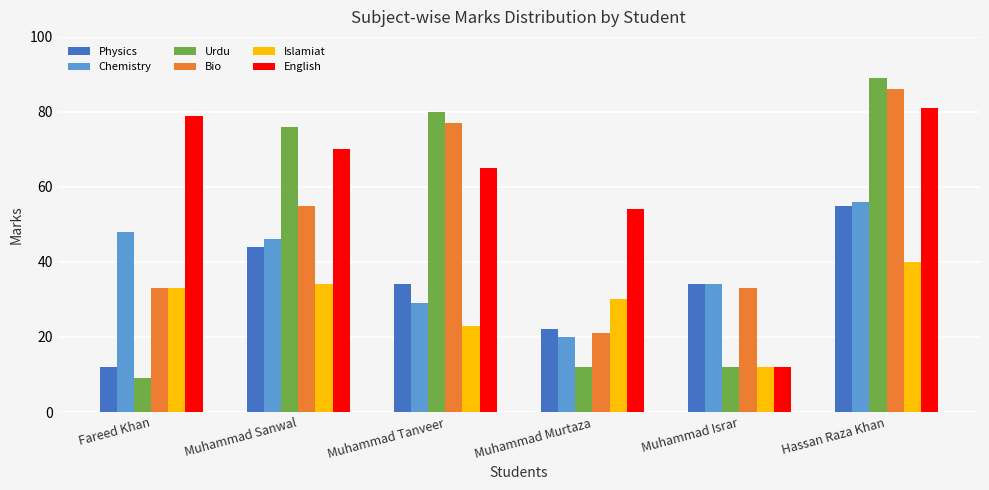

The value of Physics at Fareed Khan is 16. True or false?

False